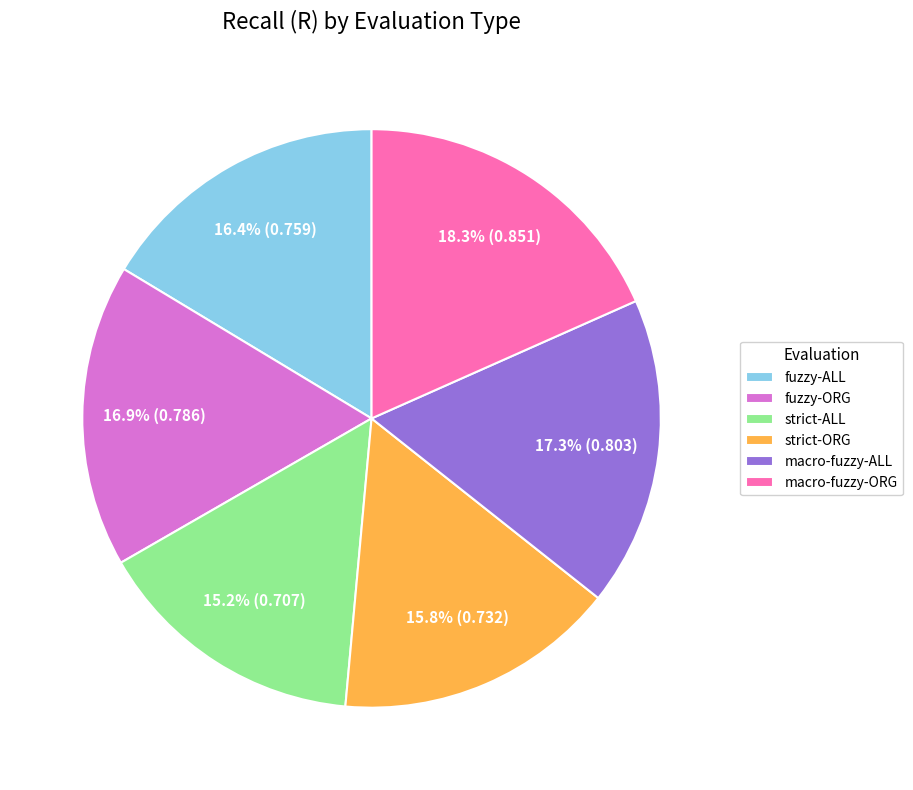

Is there any slice that represents more than half of the pie?

No